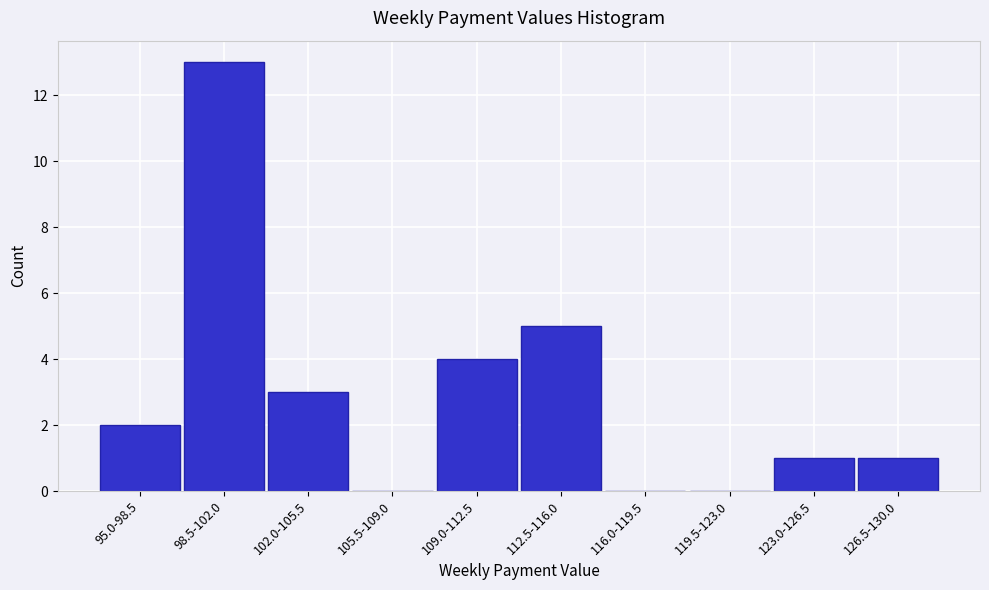

Reading left to right, transcribe all the data shown in this chart.

95.0-98.5=2	98.5-102.0=13	102.0-105.5=3	105.5-109.0=0	109.0-112.5=4	112.5-116.0=5	116.0-119.5=0	119.5-123.0=0	123.0-126.5=1	126.5-130.0=1